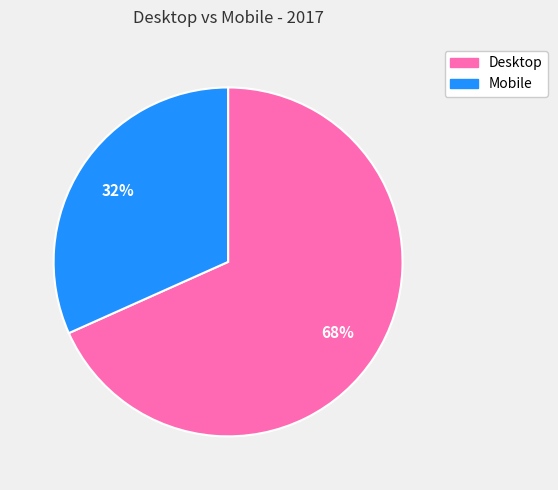

Count the number of slices in the pie.

2